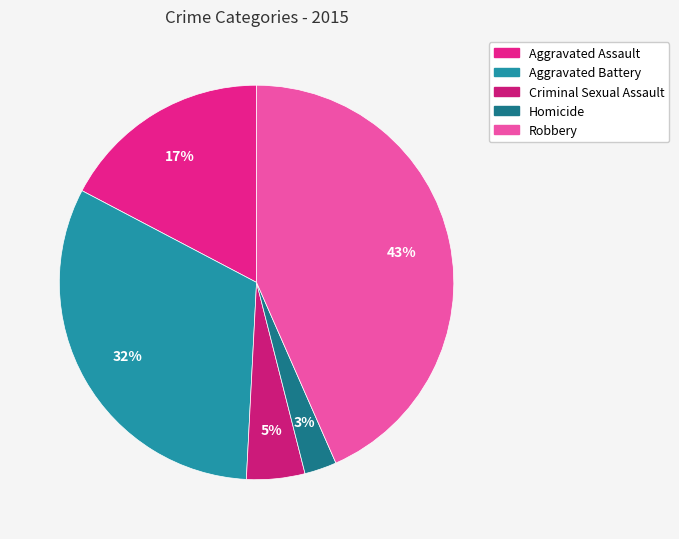

Is Aggravated Assault the majority of the pie?

No